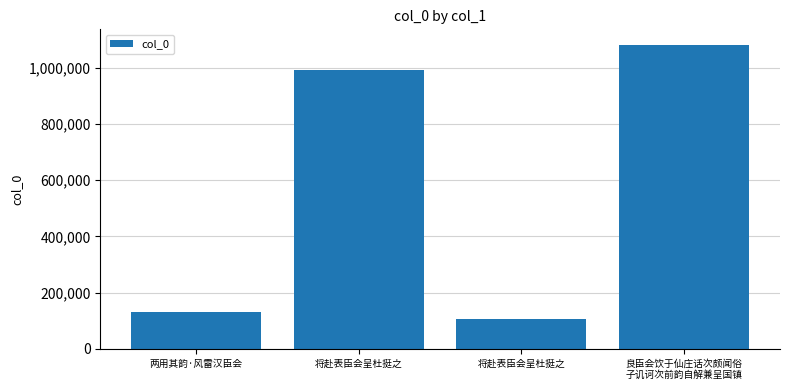

What is the minimum value shown in the chart?

104361